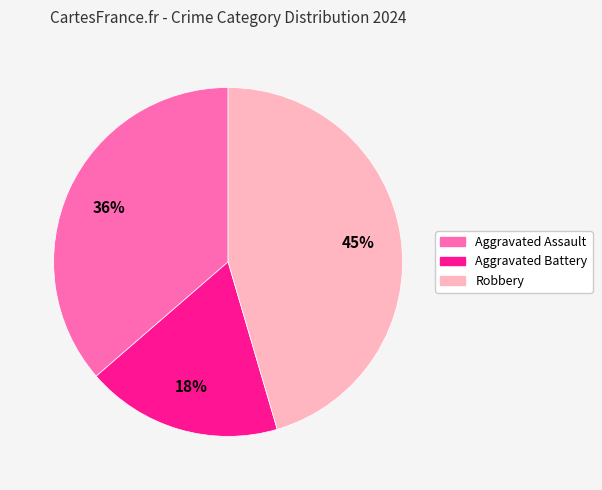

To the nearest percent, what is the combined percentage of Aggravated Assault and Aggravated Battery?

55%